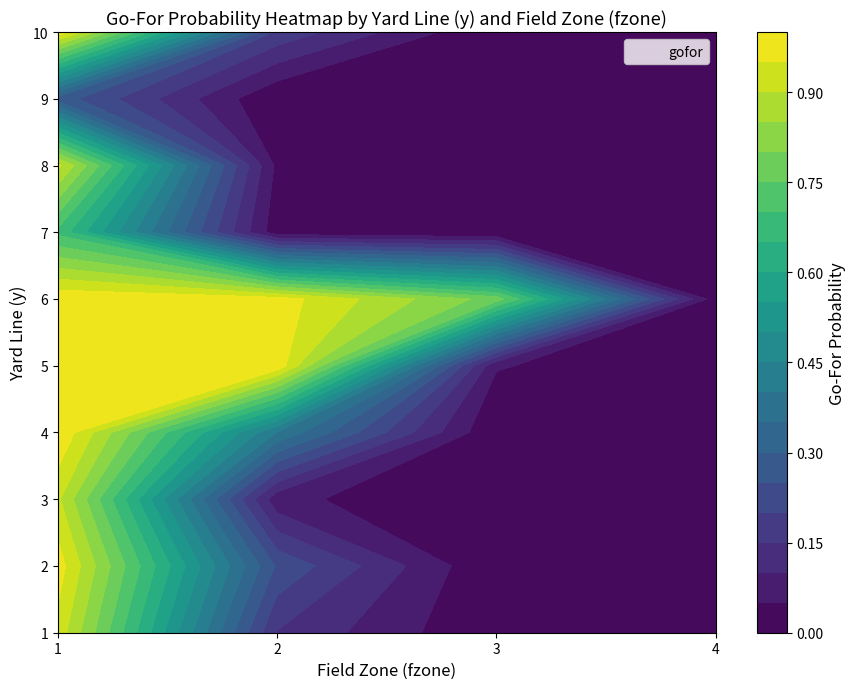

Rank the series by their maximum value, from highest to lowest.

5, 4, 6, 10, 2, 1, 8, 3, 7, 9